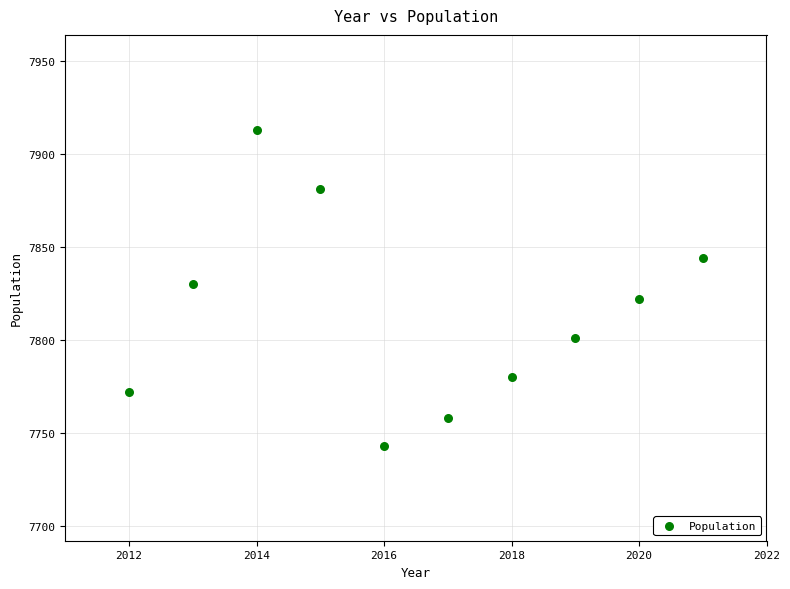

What is the average Y value?

7814